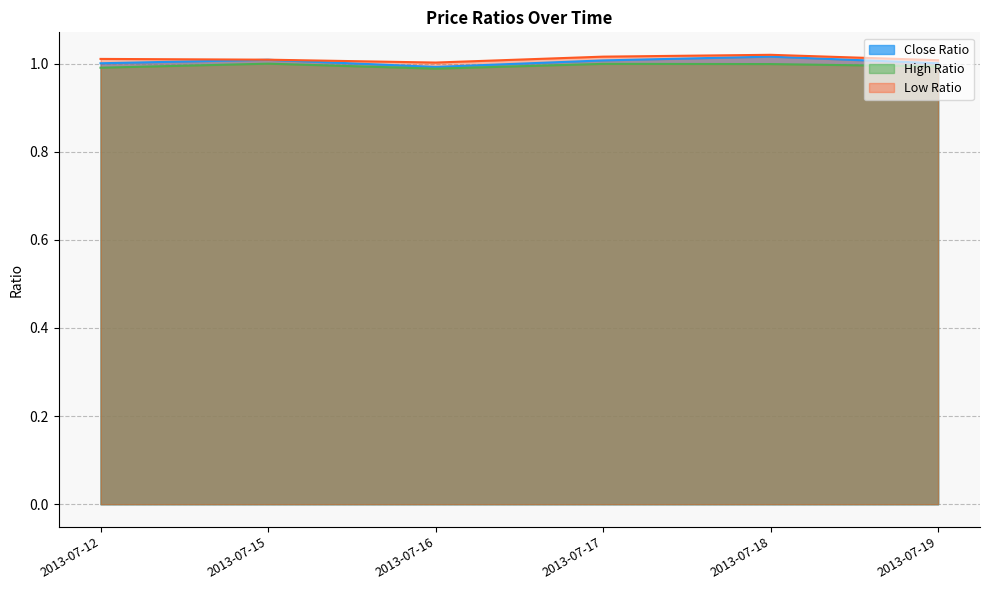

What is the minimum value shown in the chart?

1.0